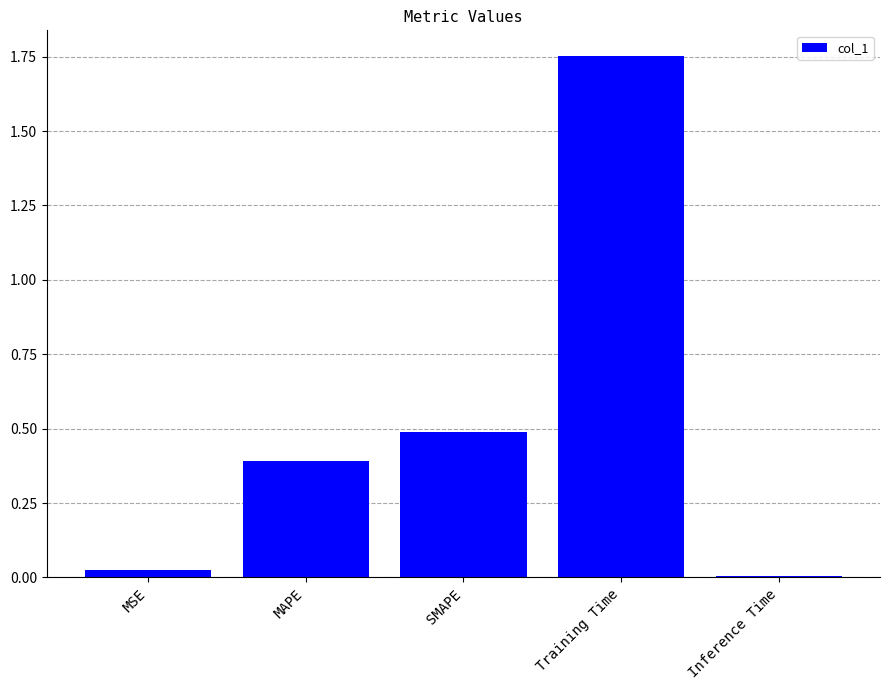

Between SMAPE and MAPE, which is larger?

SMAPE